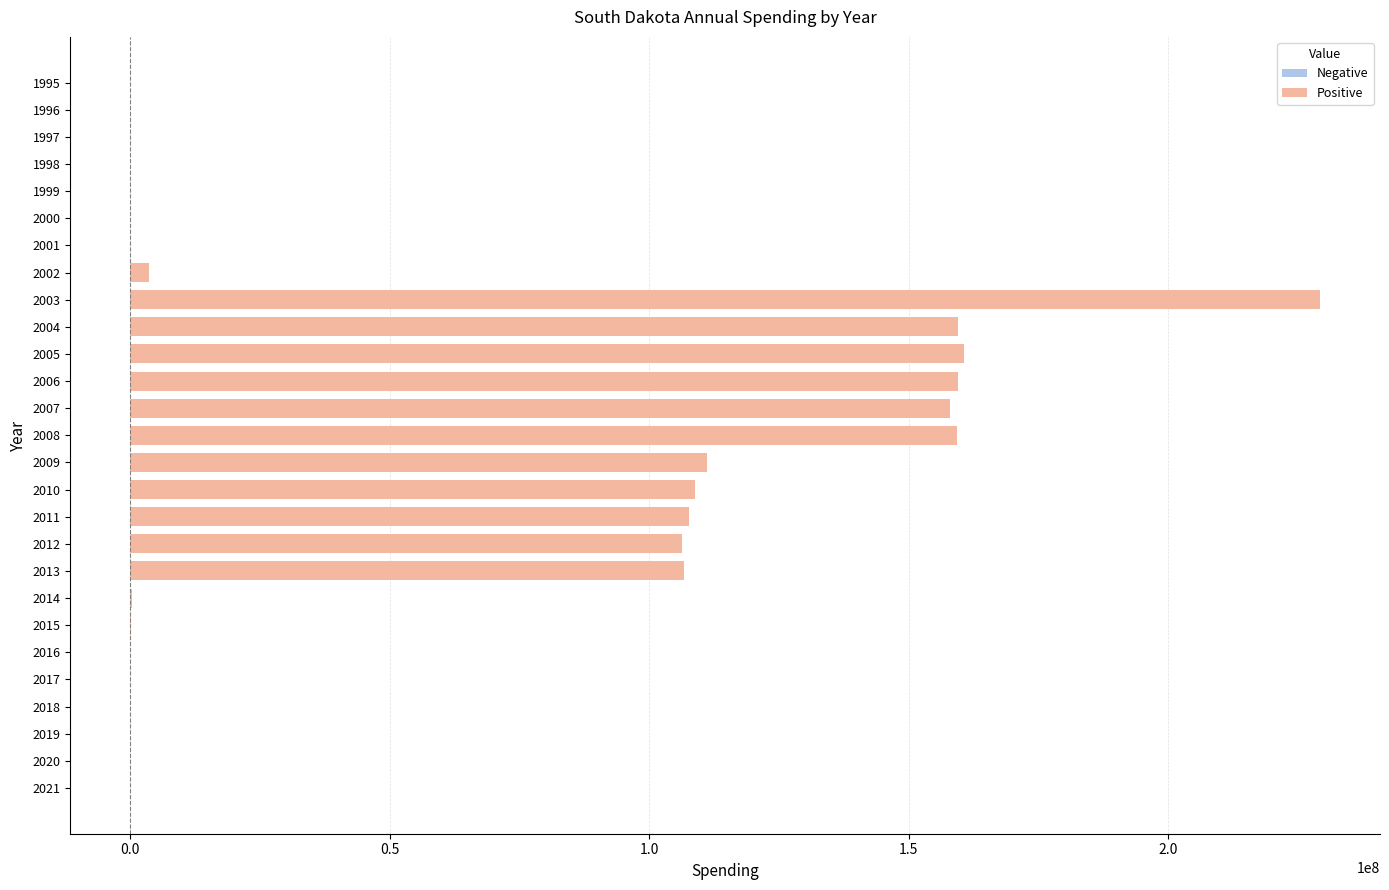

Is it true that the value at 2012 is 27244128?

False